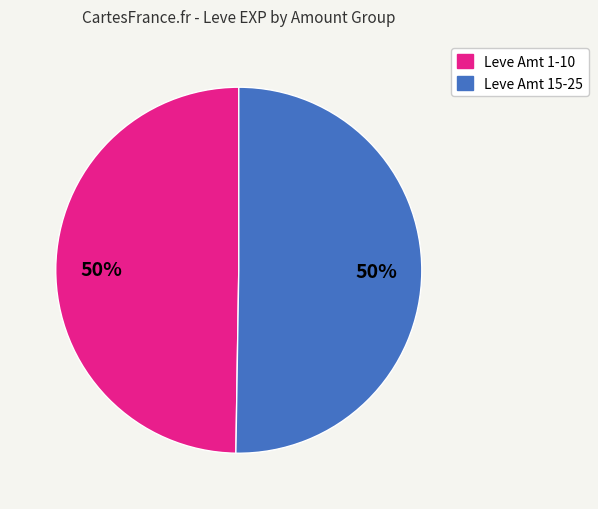

The Leve Amt 1-10 slice represents 57% of the pie. True or false?

False